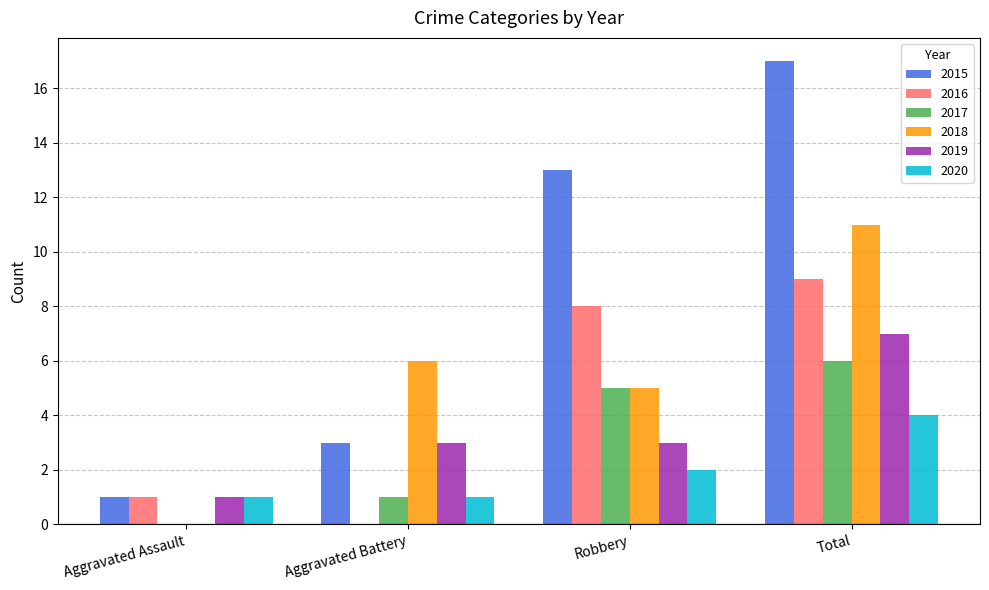

True or false: 2017 has a value of 1 at Aggravated Battery.

True